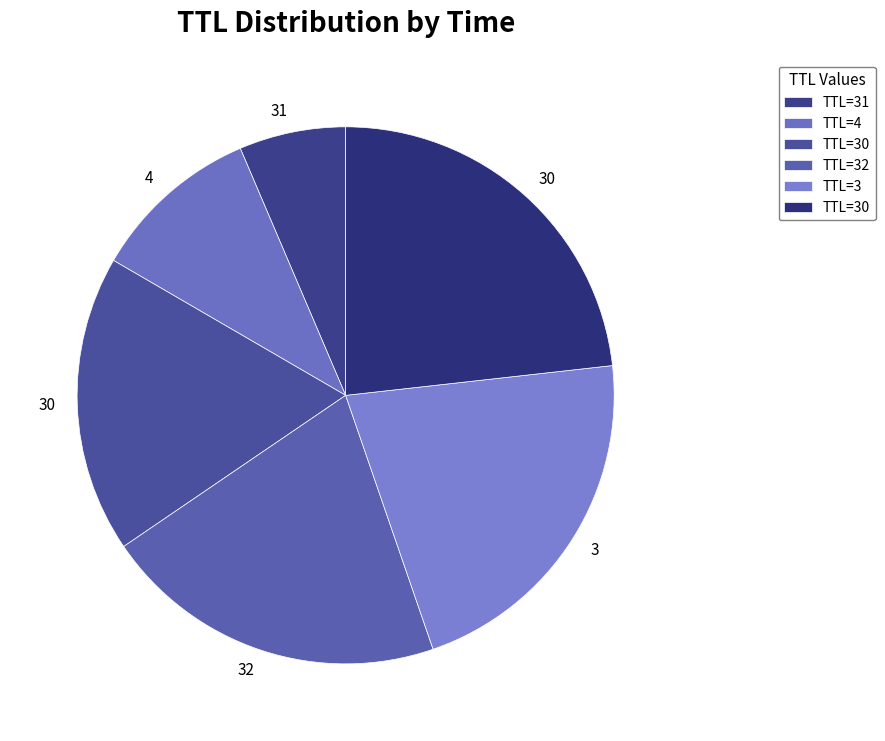

To the nearest percent, what is the difference between the largest and smallest slice percentages?

17%